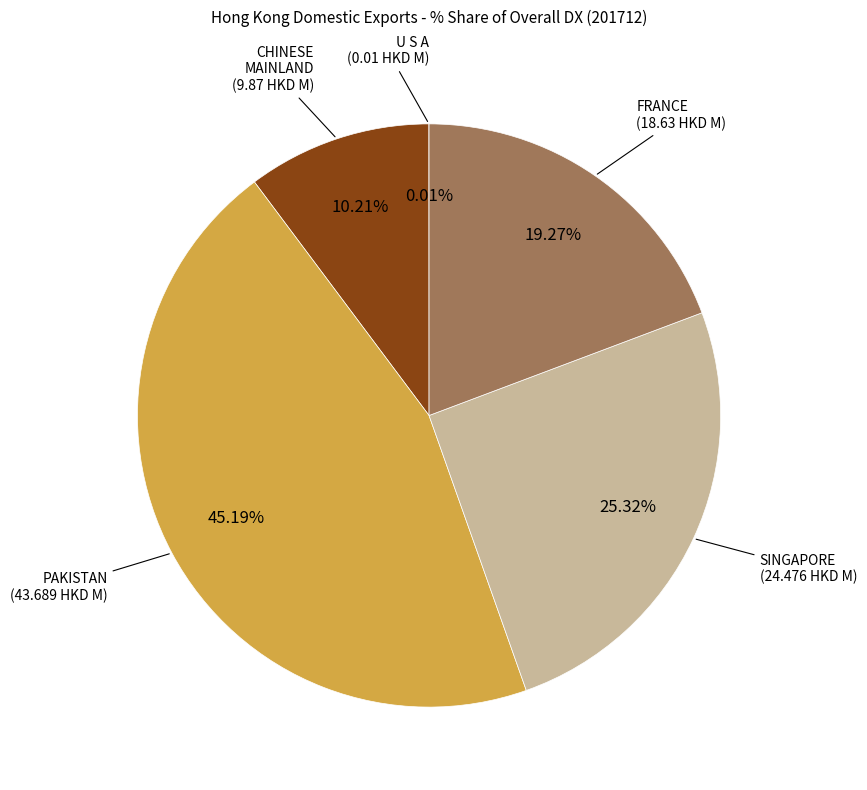

Does any single category account for the majority?

No